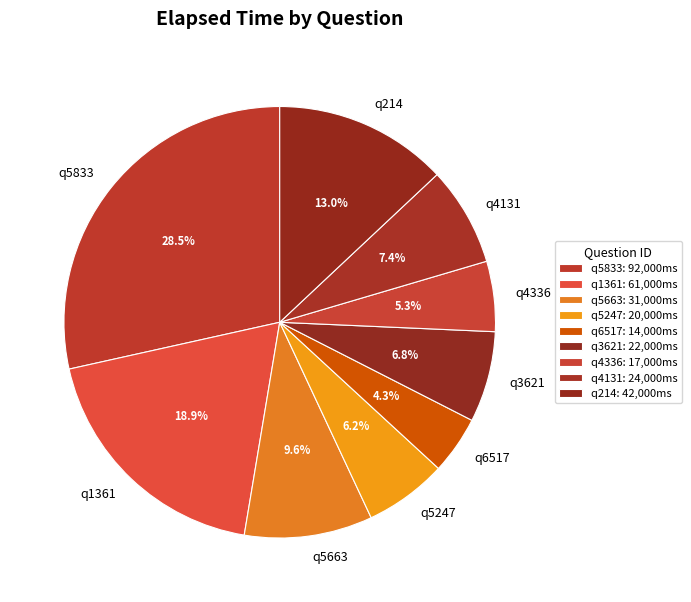

Approximately how many times larger is the value at q3621 compared to q5663?

0.7